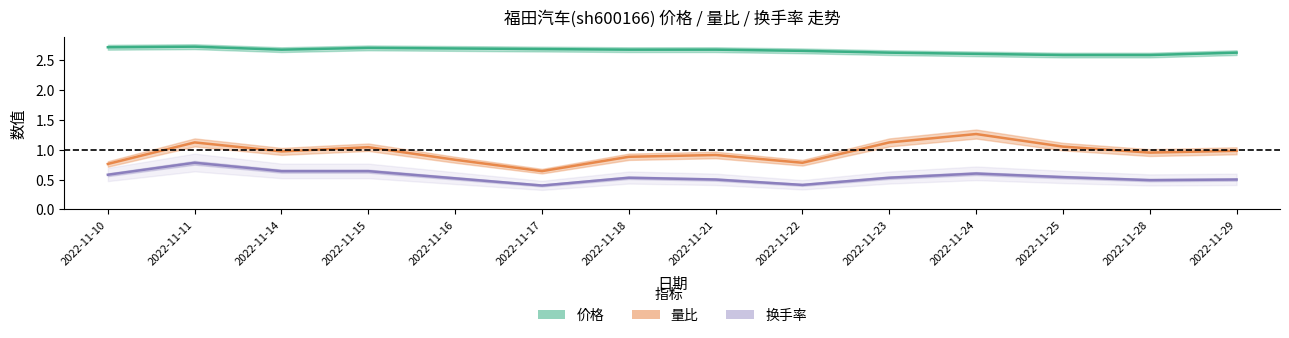

At which category does 量比 reach its first local valley?

2022-11-14